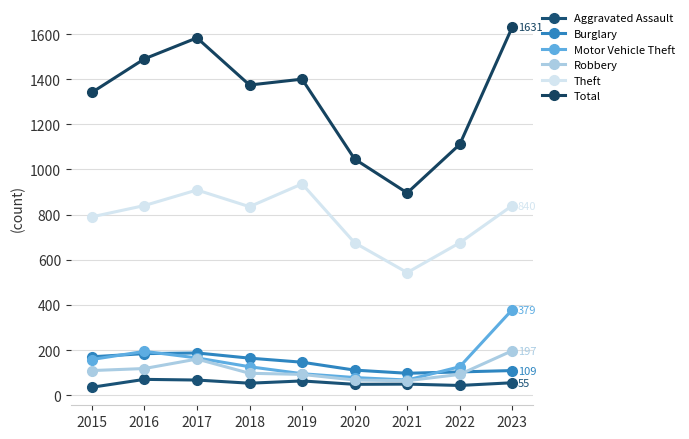

Which series has the largest total across all categories?

Total